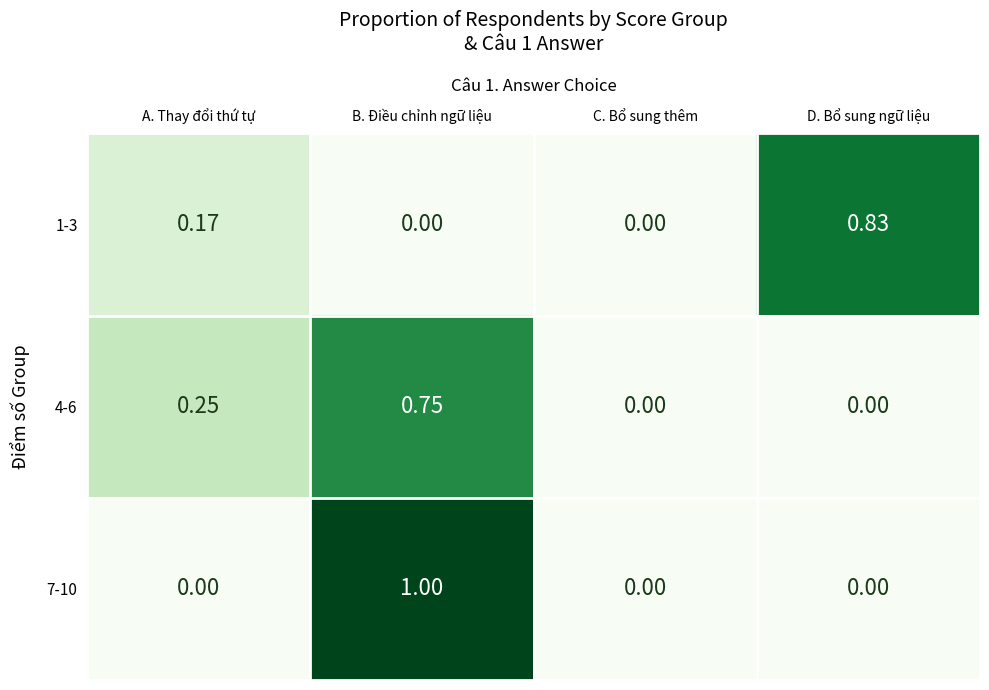

At which category is the sum across all series the highest?

B. Điều chỉnh ngữ liệu